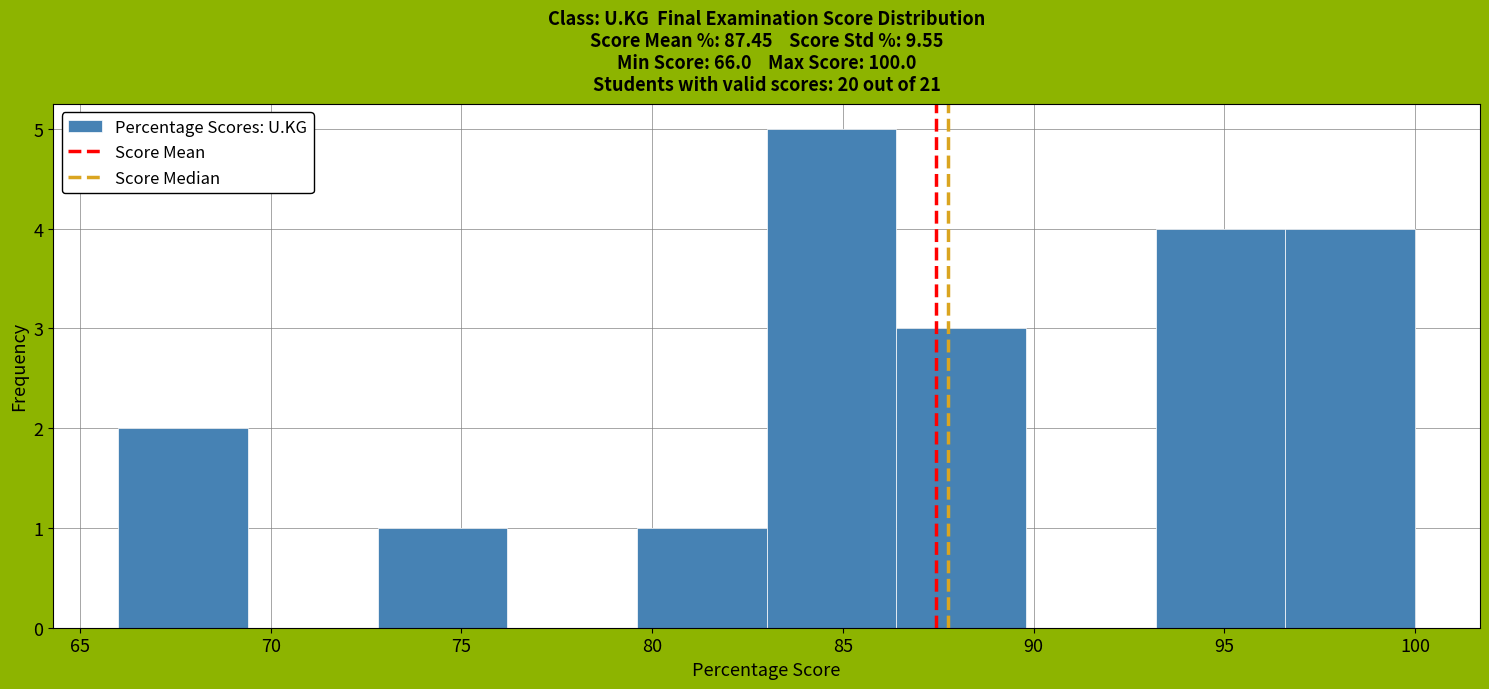

Over which range of the x-axis is the bar tallest?

83.0 to 86.4